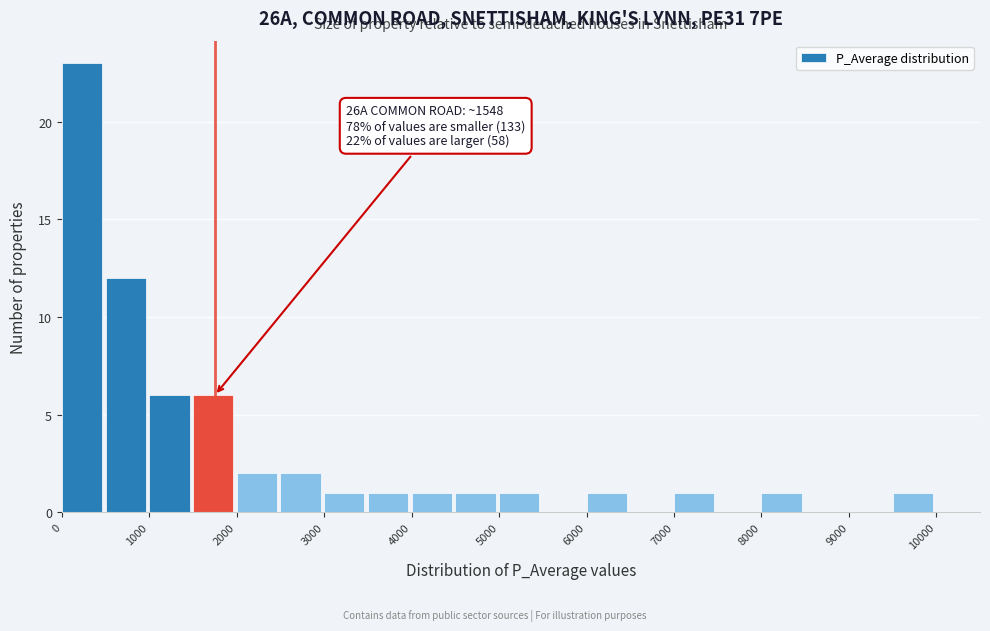

Which range on the x-axis has the tallest bar?

0 to 500